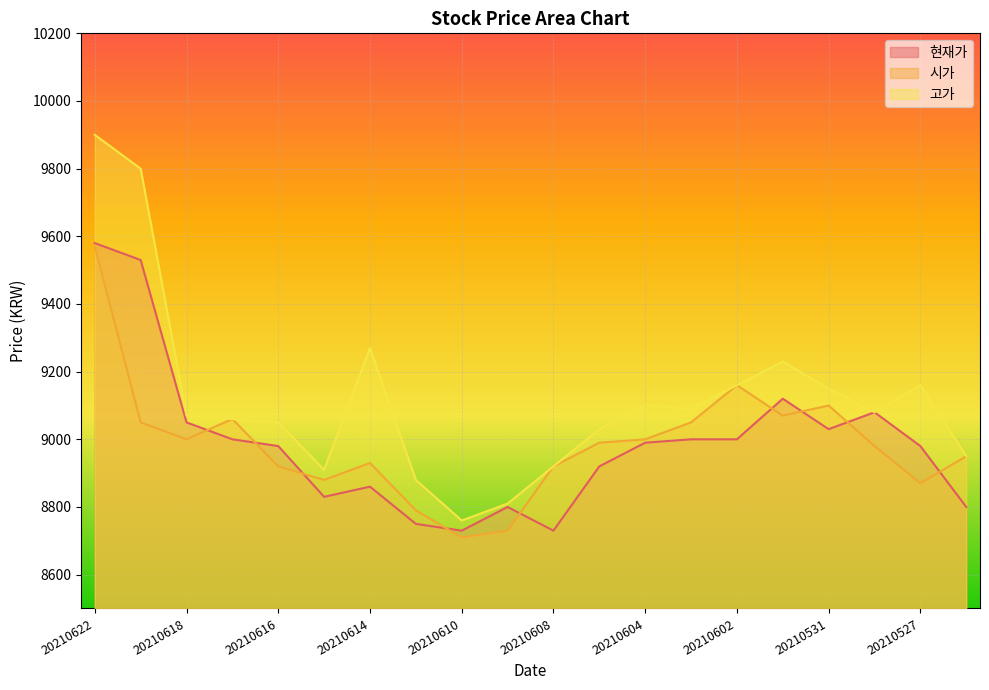

At how many categories does at least one series exceed 9150?

6